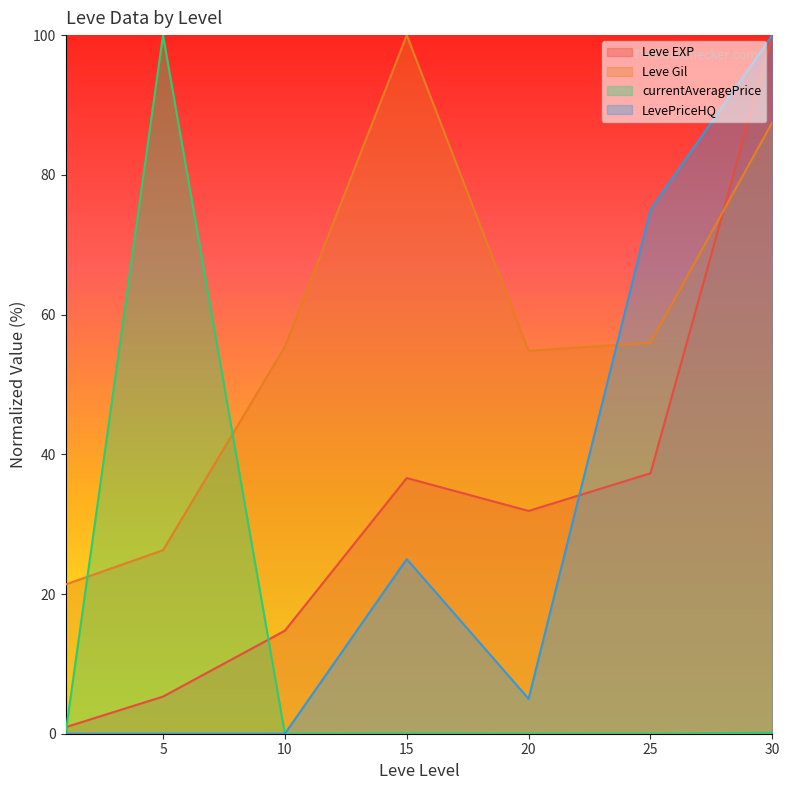

How many times do Leve EXP and Leve Gil cross each other?

1